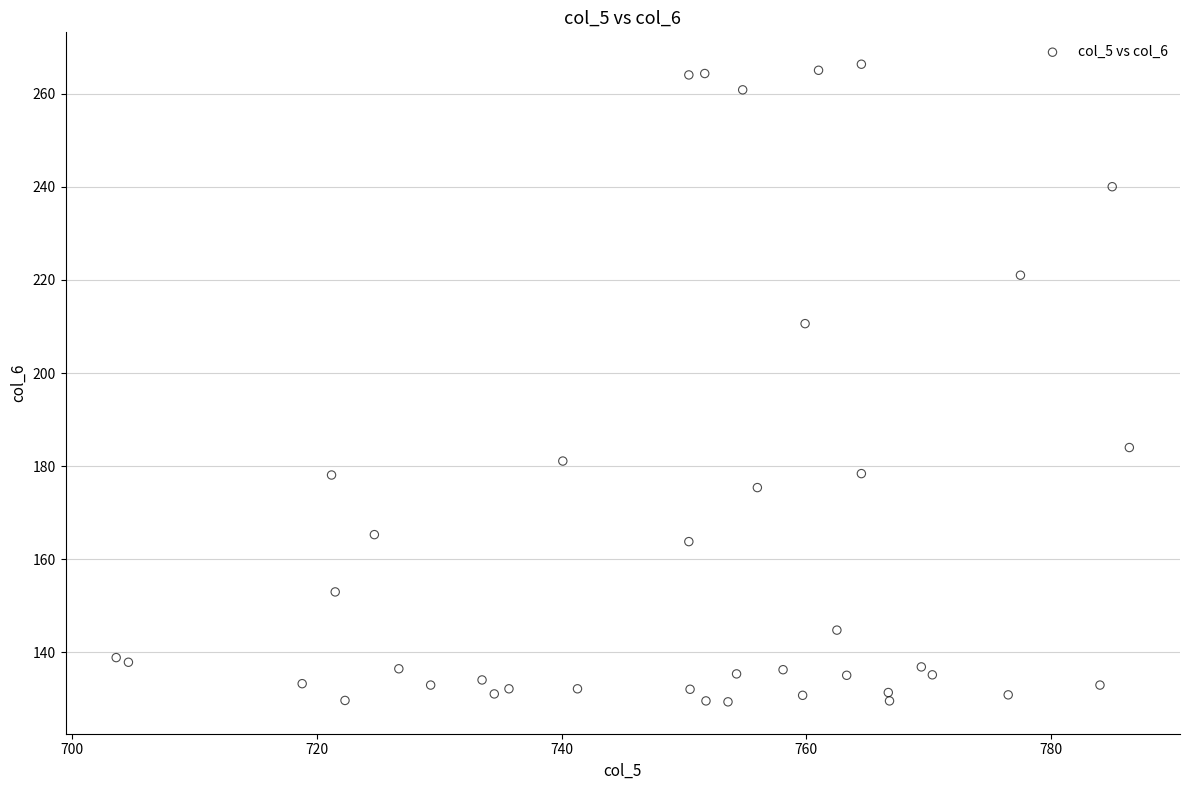

What is the range of X values (max minus min)?

82.8